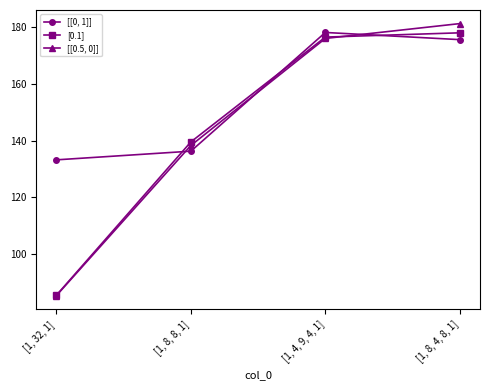

Which series has the largest total across all categories?

[[0, 1]]